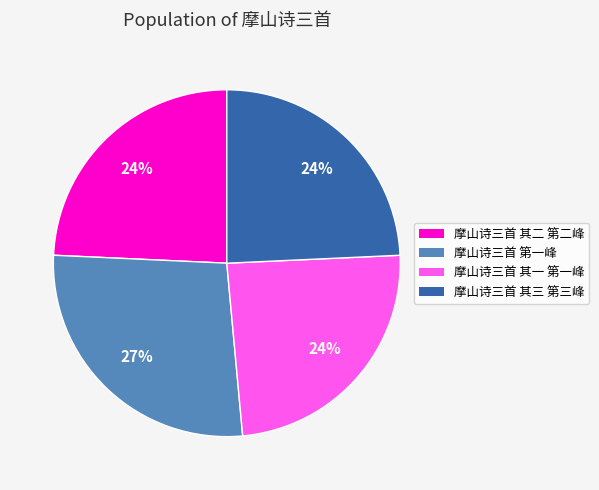

What percentage is the 摩山诗三首 其一 第一峰 slice, to the nearest percent?

24%